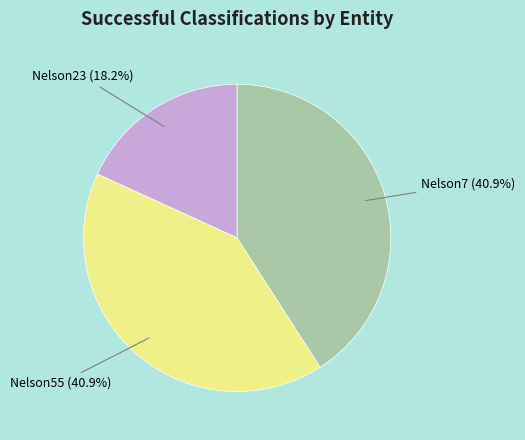

To the nearest percent, what is the average slice percentage?

33%